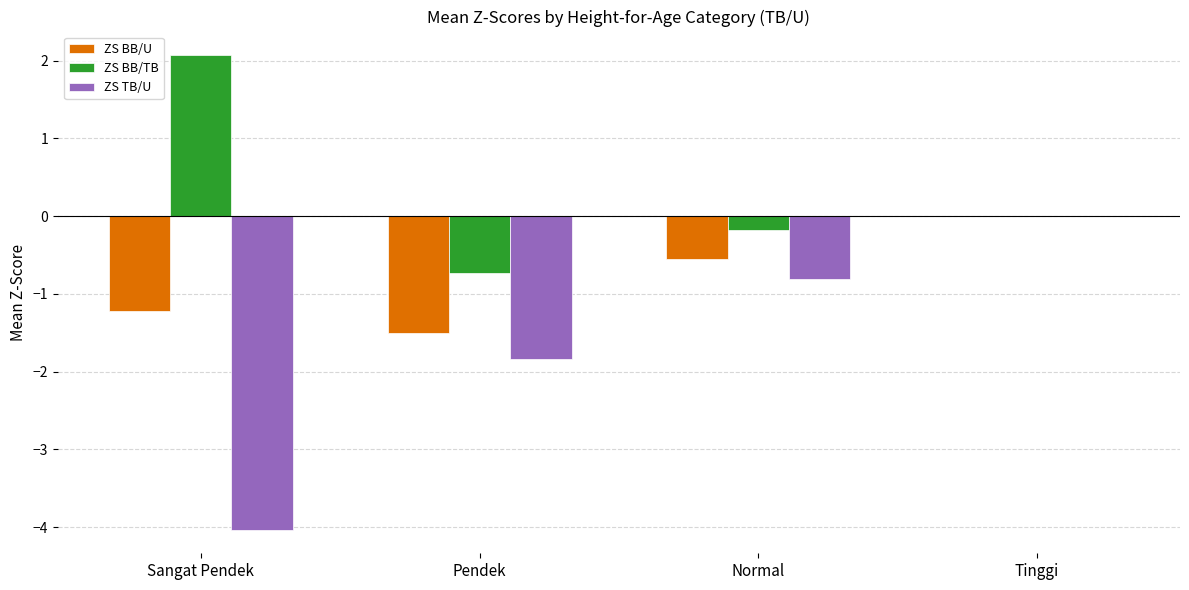

What is the total value across all series at Normal?

-1.5